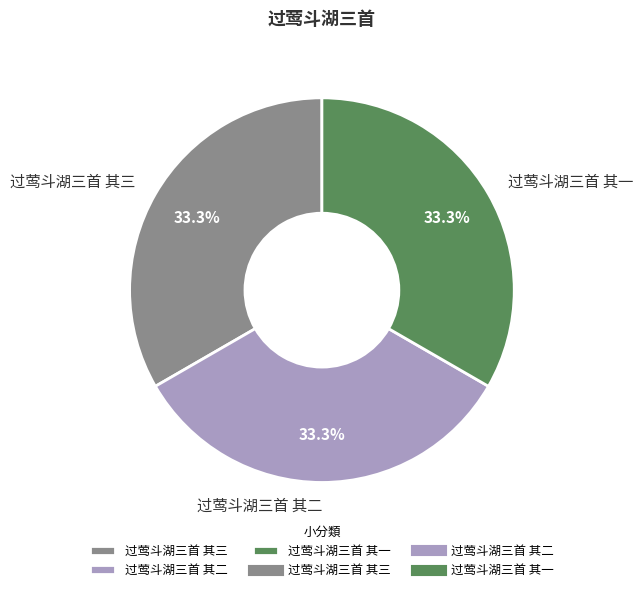

Approximately how many times larger is the value at 过莺斗湖三首 其三 compared to 过莺斗湖三首 其二?

1.0